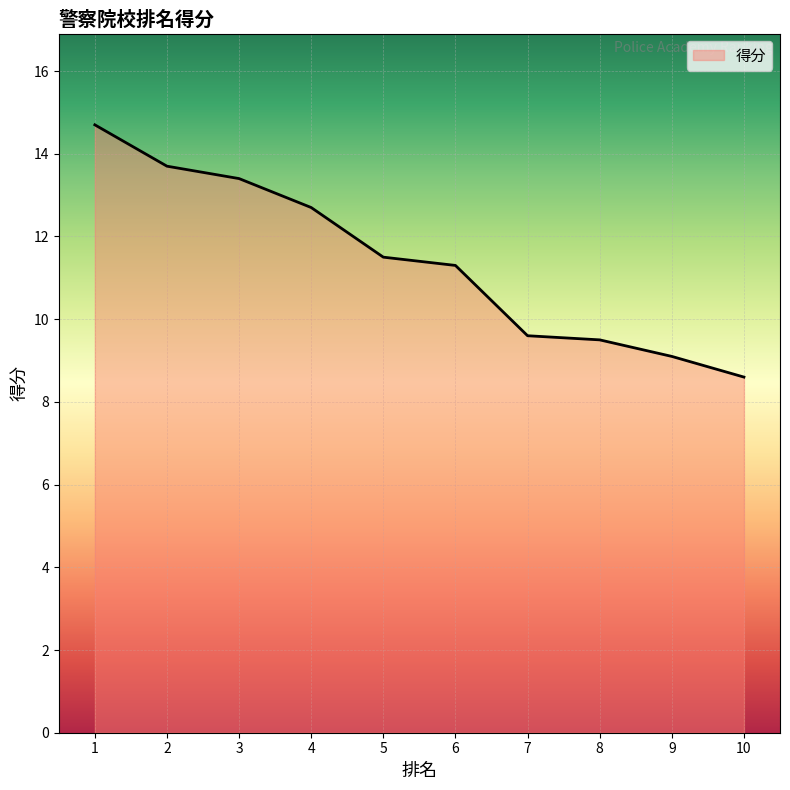

What is the difference between the maximum and minimum values?

6.1